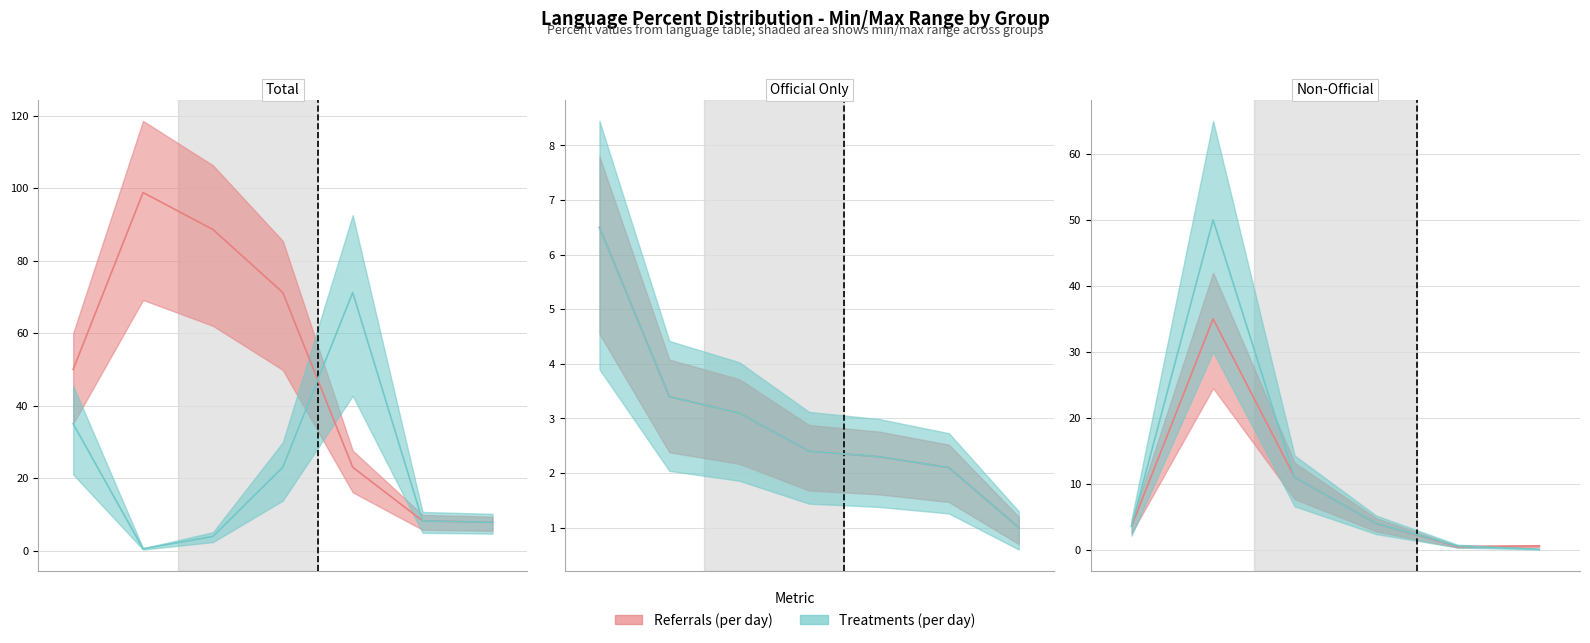

How many interior local peaks does the Treatments (per day) series have?

2